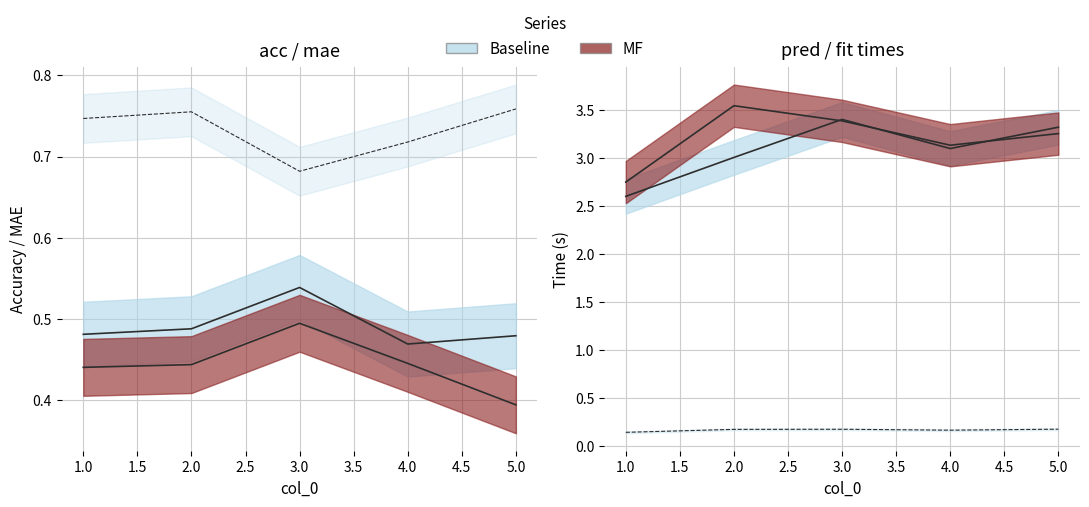

Reading left to right, what are all the values shown in this chart?

acc_baseline: 0.5	0.5	0.5	0.5	0.5
acc_mf: 0.4	0.4	0.5	0.4	0.4
mae_mf: 0.7	0.8	0.7	0.7	0.8
baseline_pred_time_total: 2.6	3.0	3.4	3.1	3.3
baseline_pred_time_mean: 2.7	3.5	3.4	3.1	3.3
mf_fit_time: 0.1	0.2	0.2	0.2	0.2